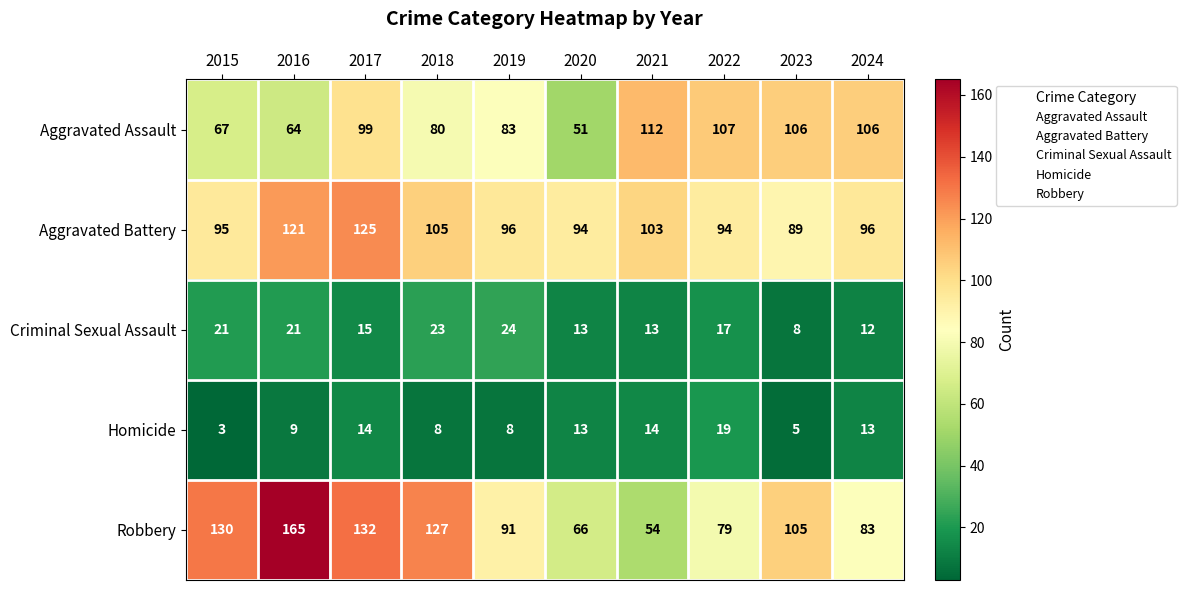

How many data points does each series have?

10